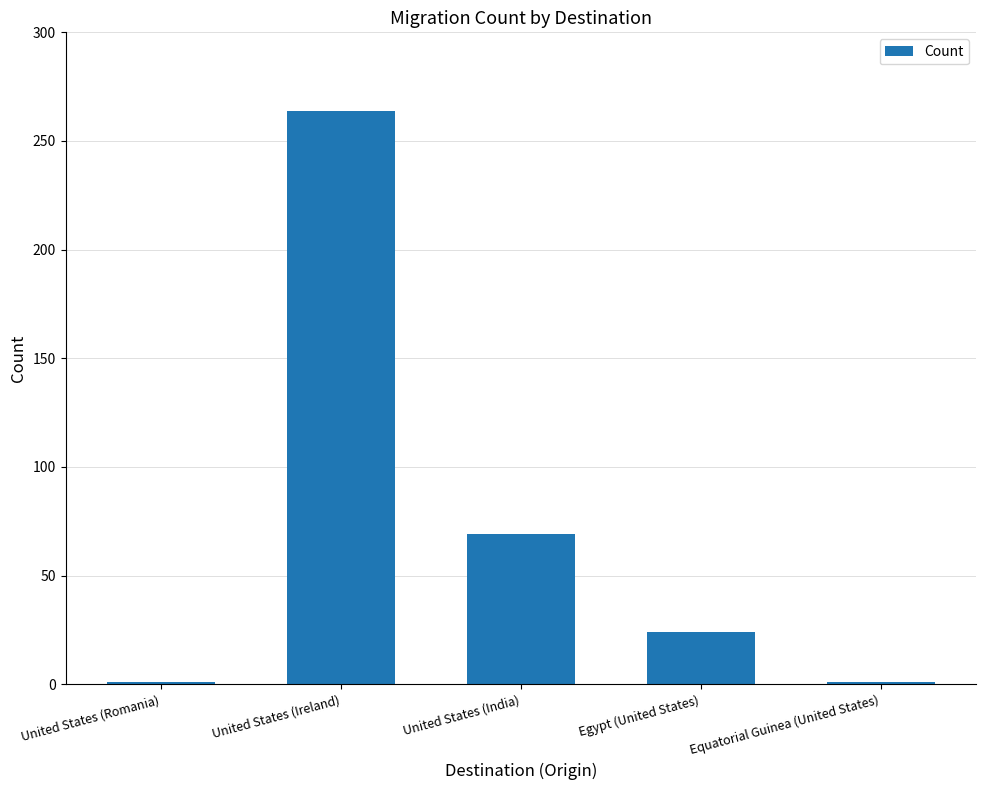

What is the difference between the values at Egypt (United States) and United States (Romania)?

23